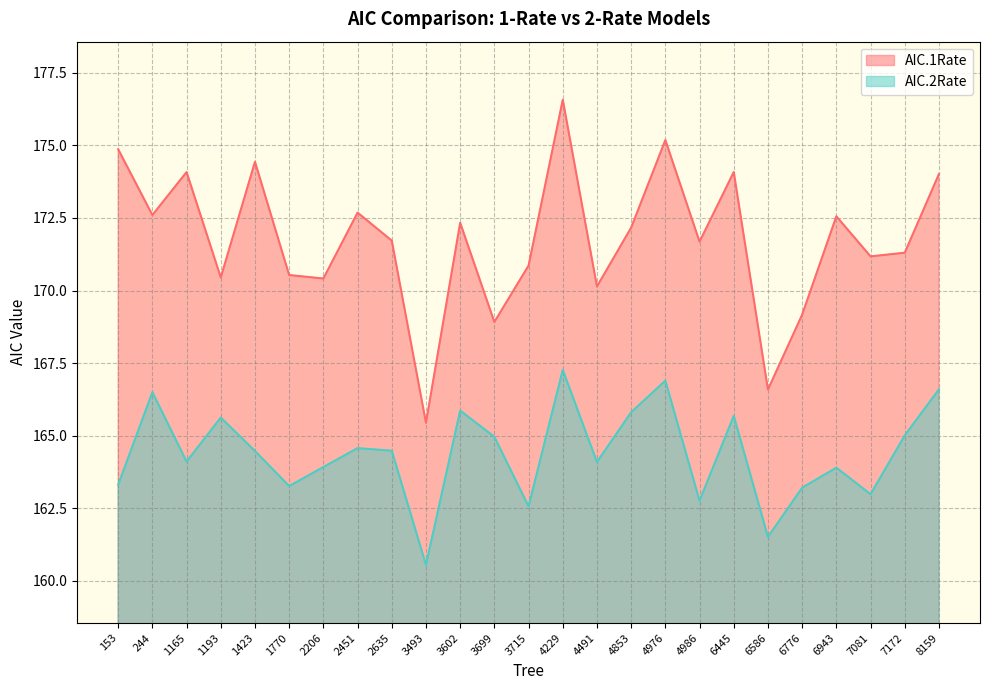

What is the approximate value of AIC.2Rate at 2635?

164.5